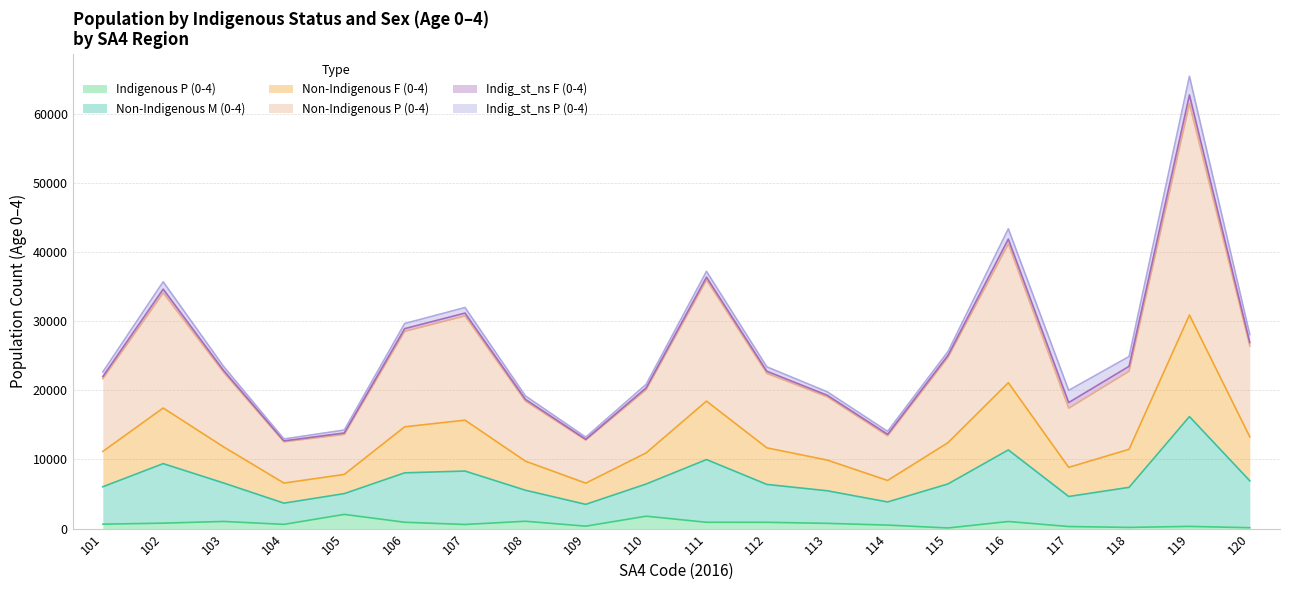

At which category is the sum across all series the highest?

119